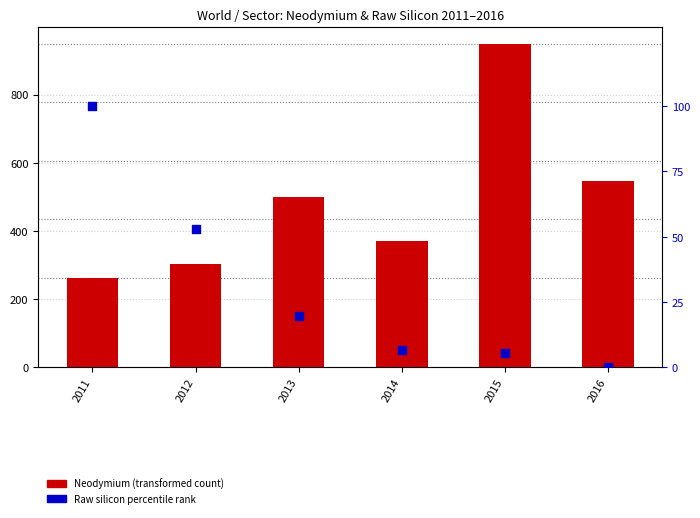

Which series has the largest total across all categories?

Neodymium (transformed count)